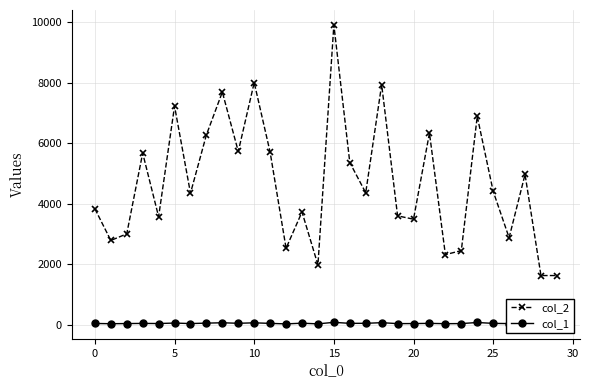

Does the chart have visible grid lines?

Yes